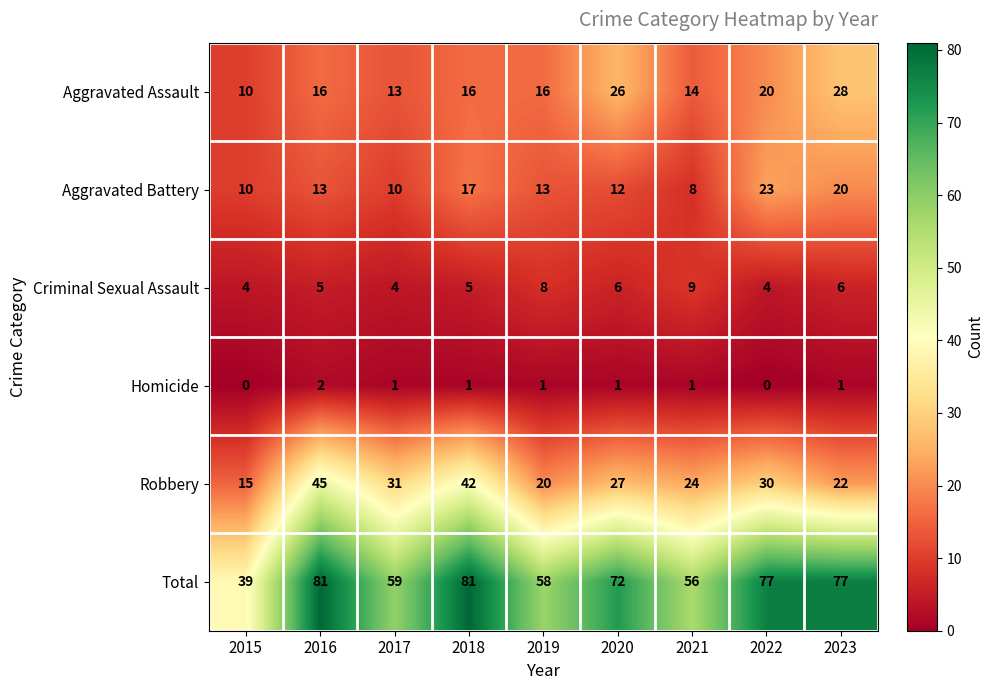

How many series are shown in this chart?

6